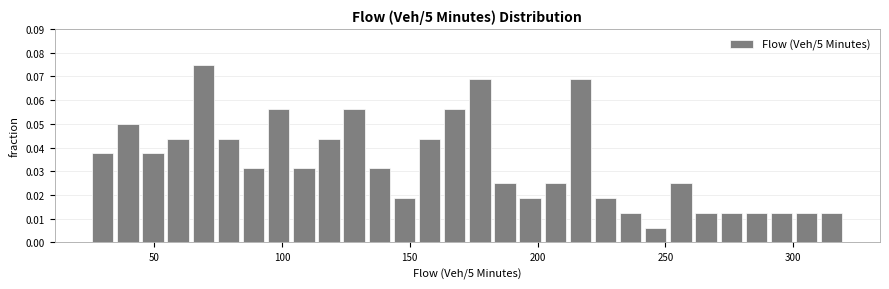

Read against the x-axis, roughly where is the centre of the tallest bar?

70